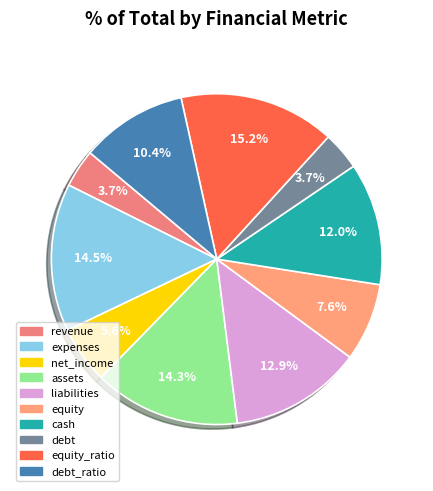

Is there a majority slice in this chart?

No